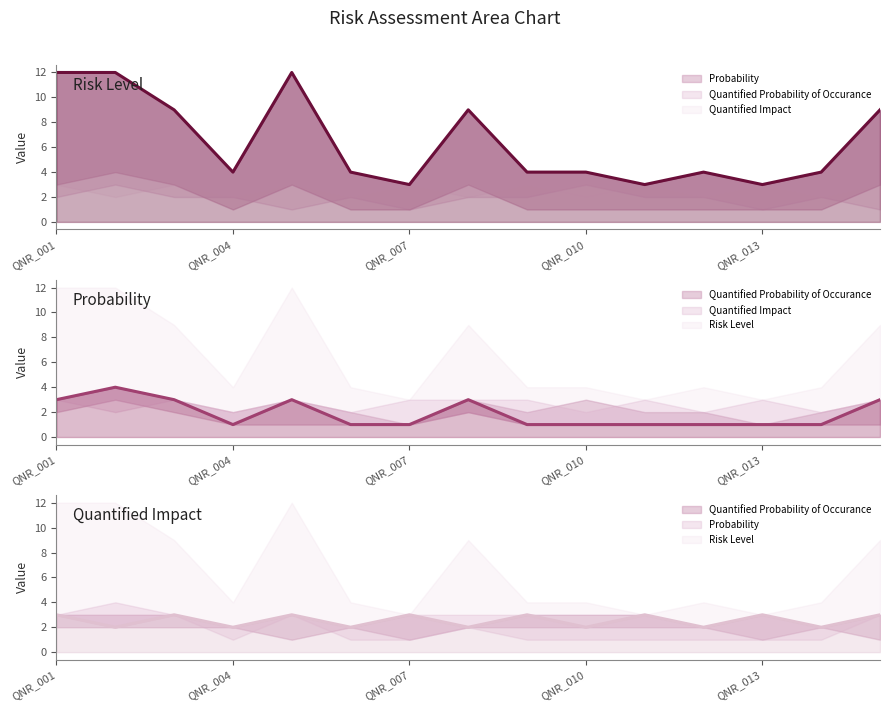

After their last crossing, which series has the higher values: Probability or Quantified Impact?

Quantified Impact